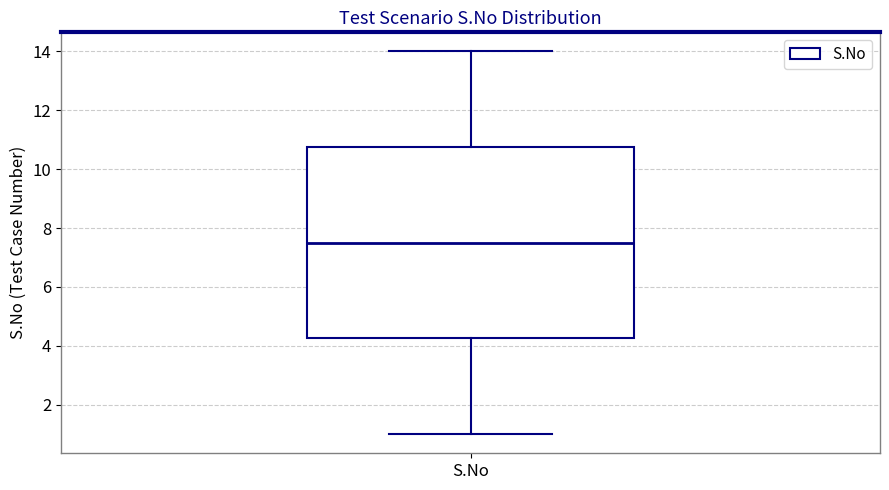

Where does the median line of the box for S.No sit on the y-axis? The values are not printed on the chart, so give them approximately, as read against the axis.

7.6